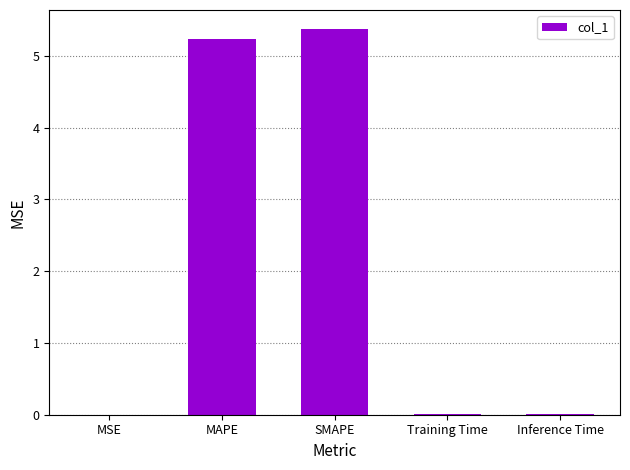

Is it true that the value at SMAPE is 9.5?

False